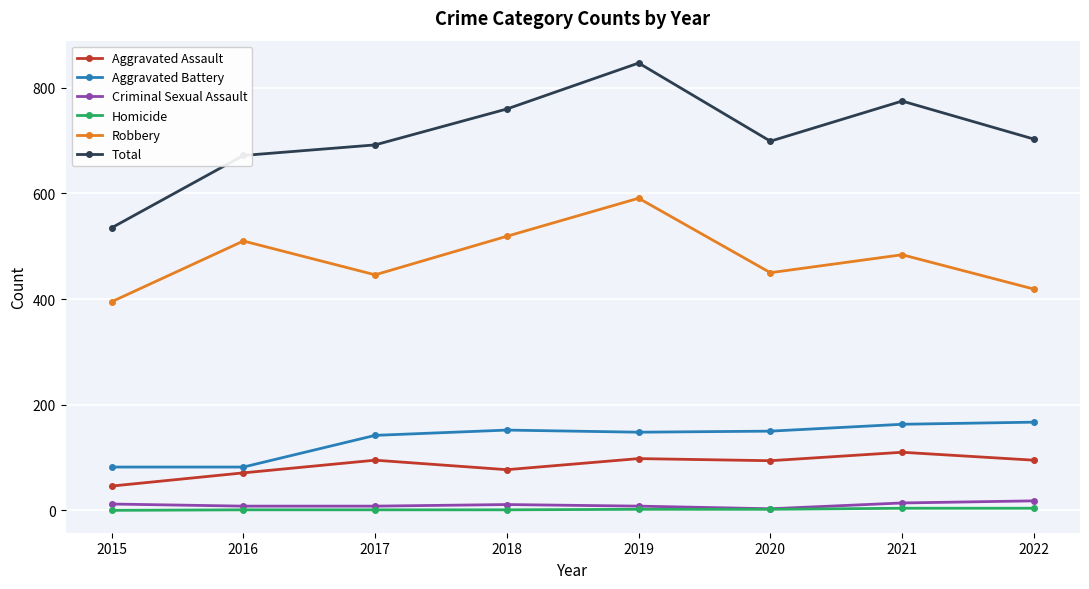

What is the highest value of the Aggravated Assault series?

110